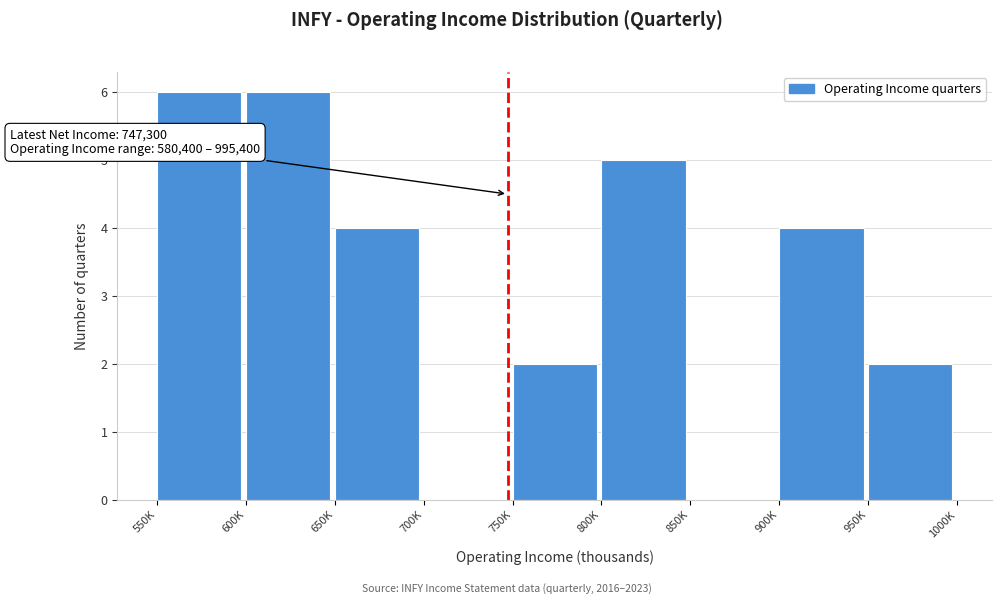

Reading left to right, list all the values displayed in this chart.

550K=6	600K=6	650K=4	700K=0	750K=2	800K=5	850K=0	900K=4	950K=2